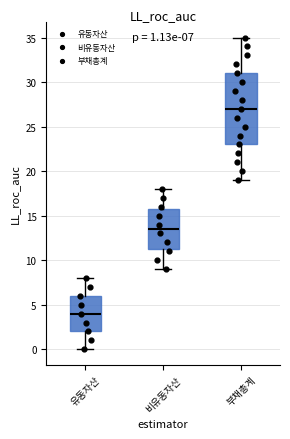

Comparing the boxes themselves (not the whiskers), which one is the tallest?

부채총계